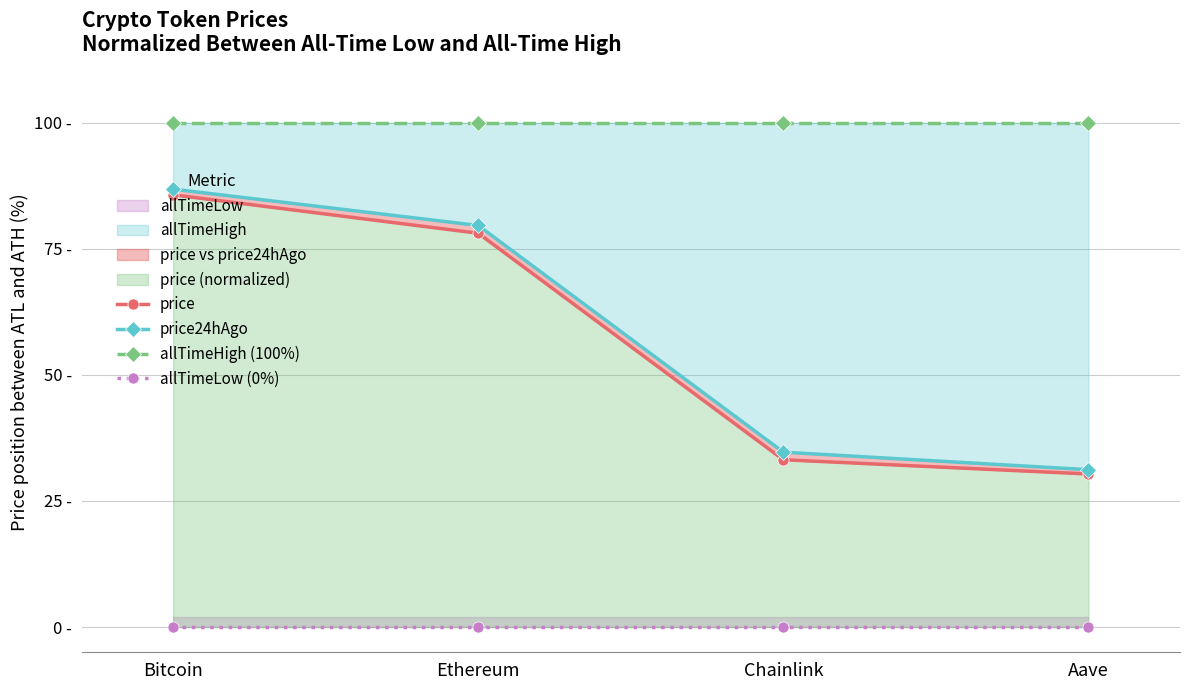

Between Chainlink and Ethereum, which is larger?

Ethereum